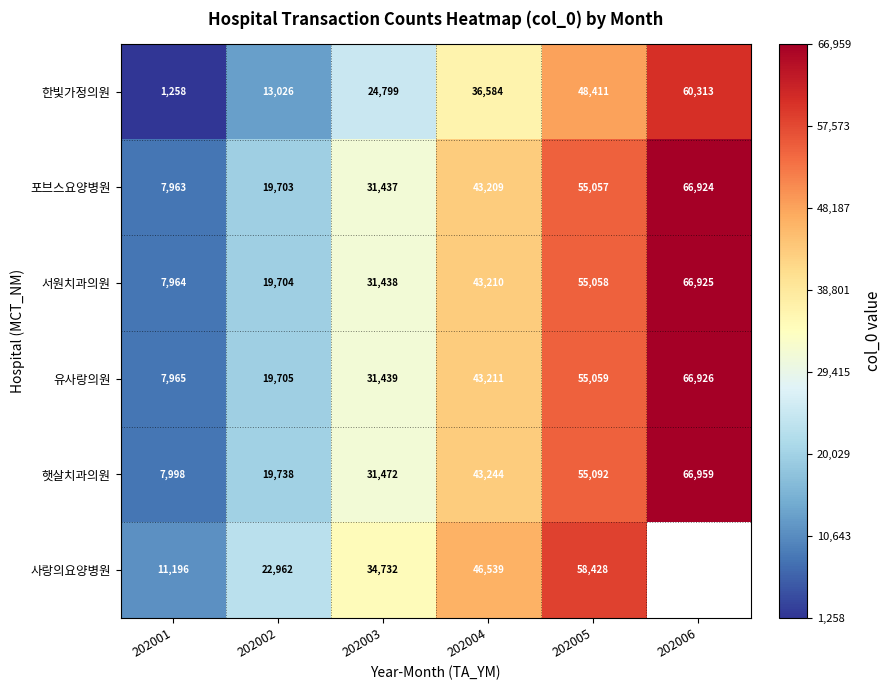

At 202001, list the series in order from largest to smallest.

사랑의요양병원, 햇살치과의원, 유사랑의원, 서원치과의원, 포브스요양병원, 한빛가정의원